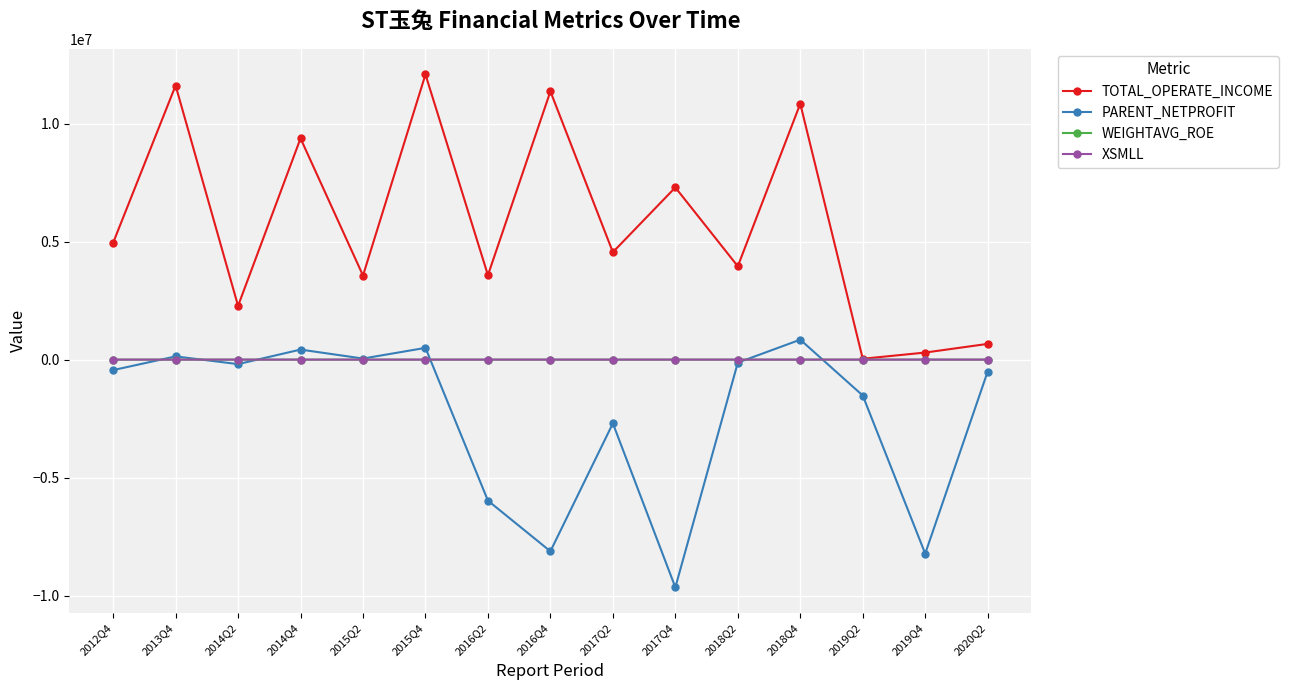

Read the TOTAL_OPERATE_INCOME value at 2014Q4.

9373098.0